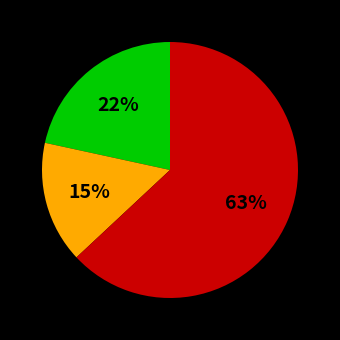

To the nearest percent, what is the average slice percentage?

33%